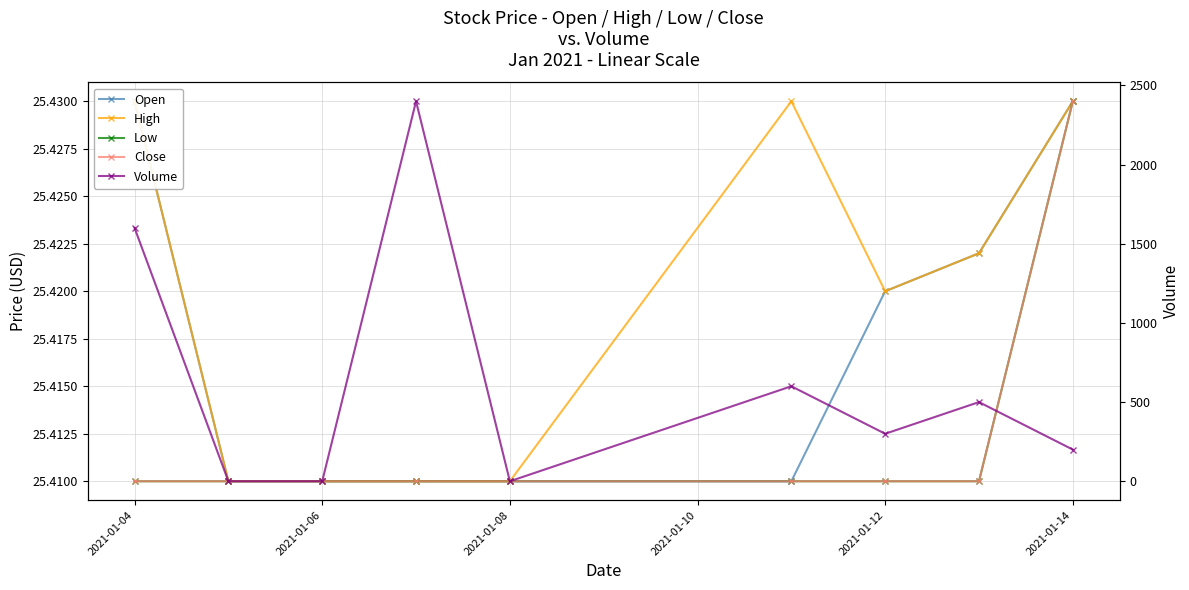

What is the average value of the Close series?

25.4